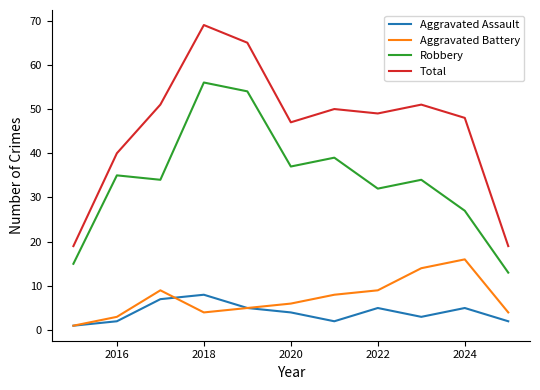

What is the minimum value shown in the chart?

1